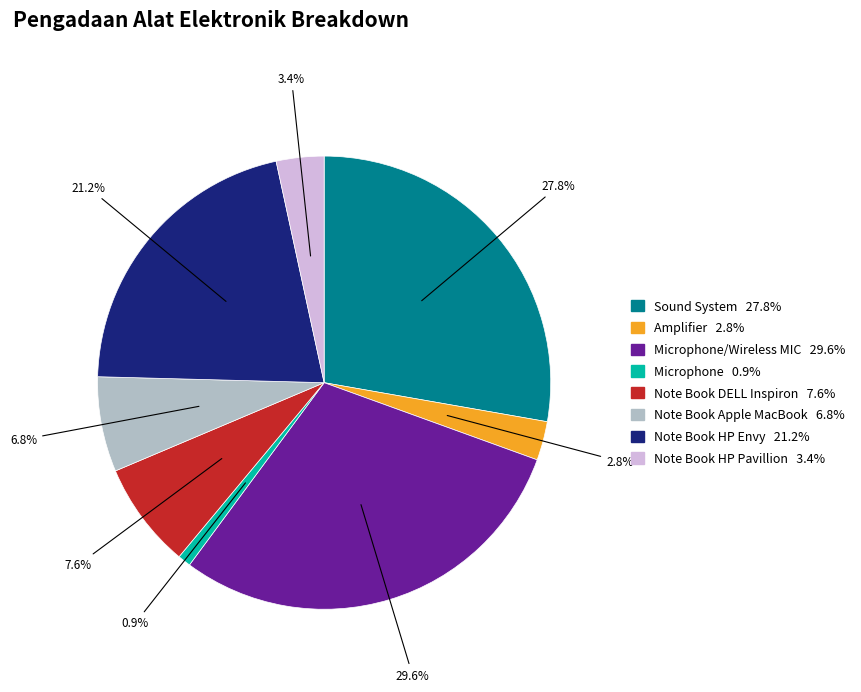

Does any single category account for the majority?

No